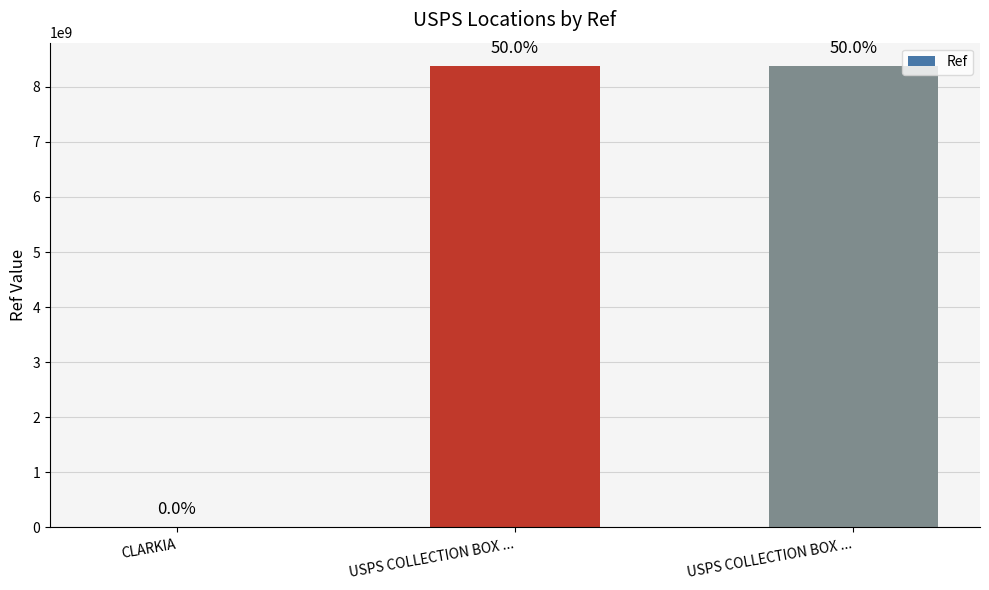

List the labels in order of value, smallest first.

CLARKIA, USPS COLLECTION BOX ..., USPS COLLECTION BOX ...